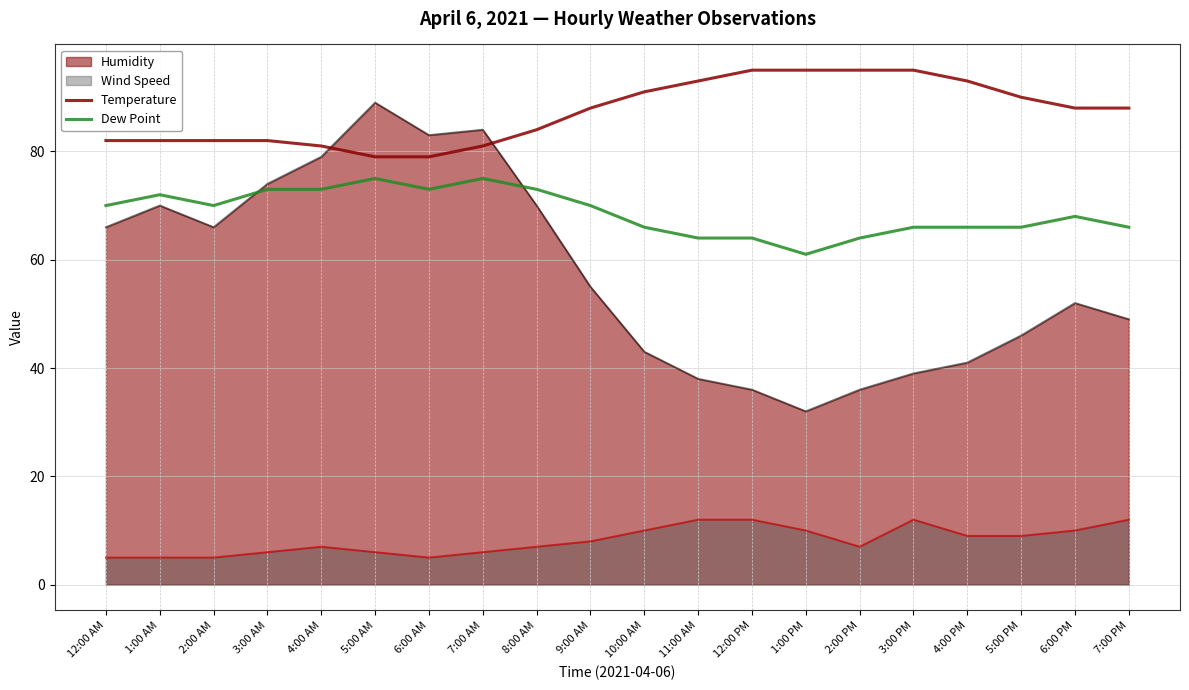

How many distinct data groups are displayed?

4